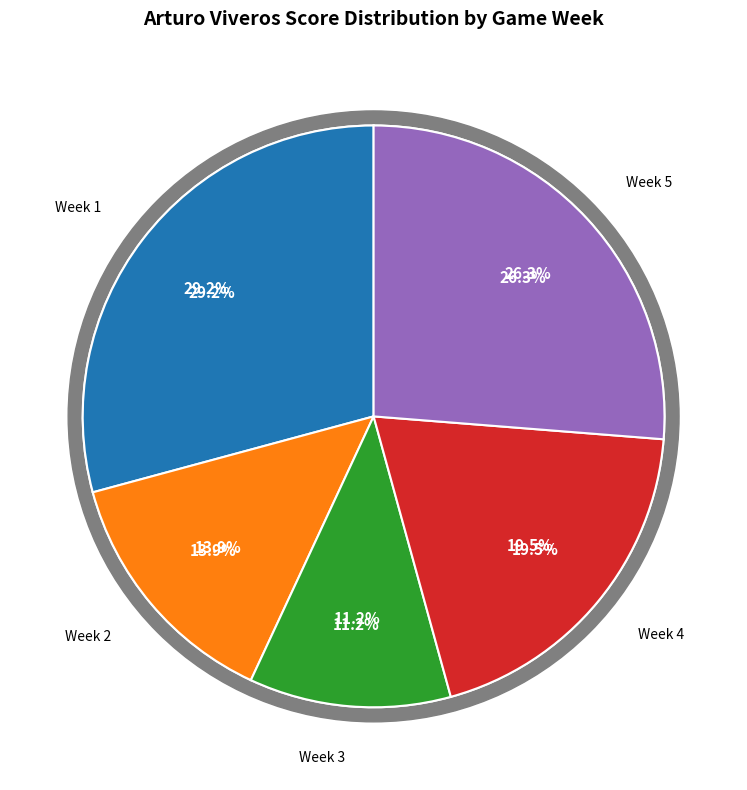

What is the change in value from Week 4 to Week 5?

+23